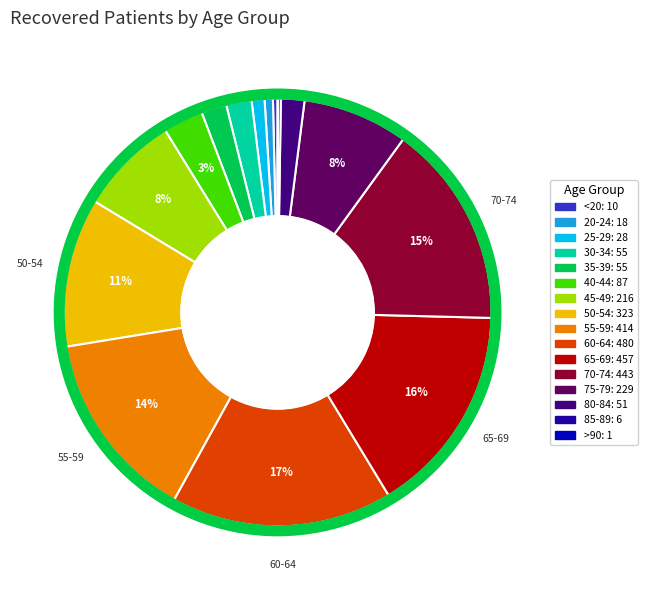

Which category has the biggest portion of the pie?

60-64